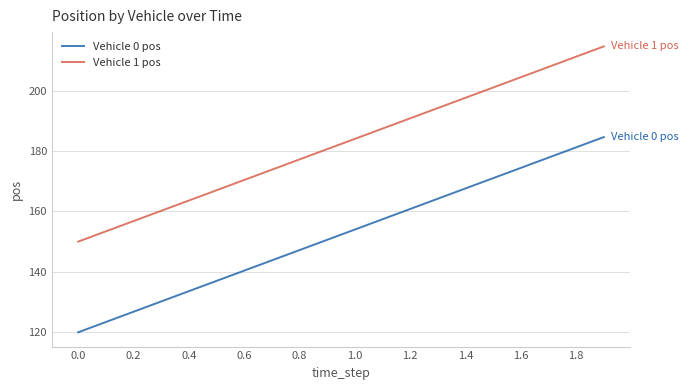

True or false: Vehicle 0 pos has more than 2 points higher than both neighbors.

False